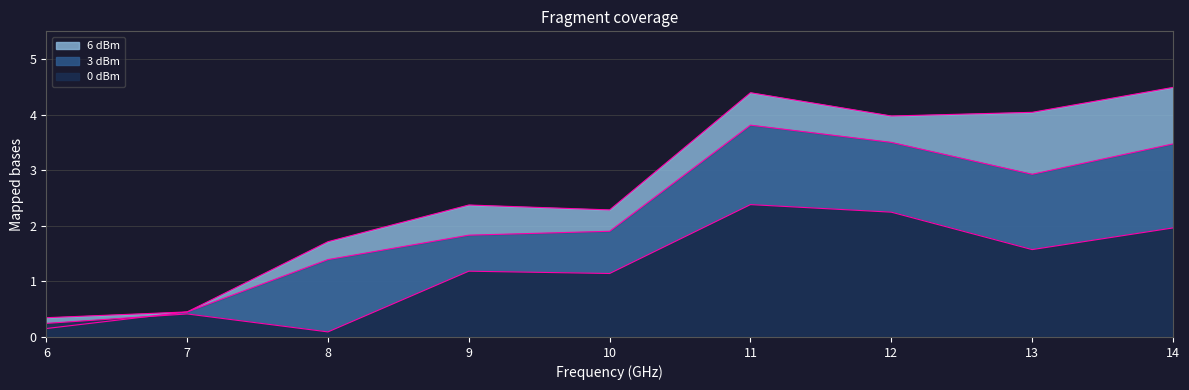

At which category is the sum across all series the highest?

11